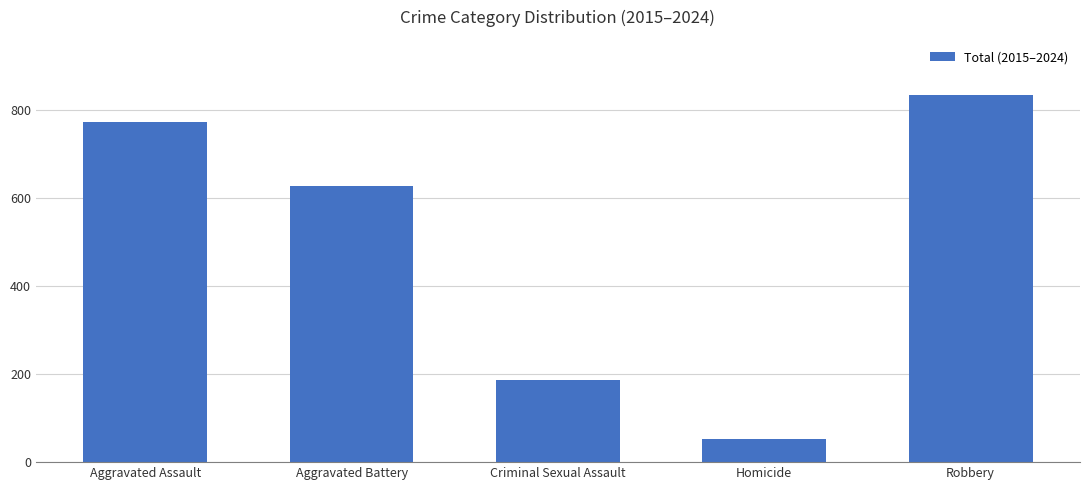

What is the label of the 3rd bar from the left?

Criminal Sexual Assault